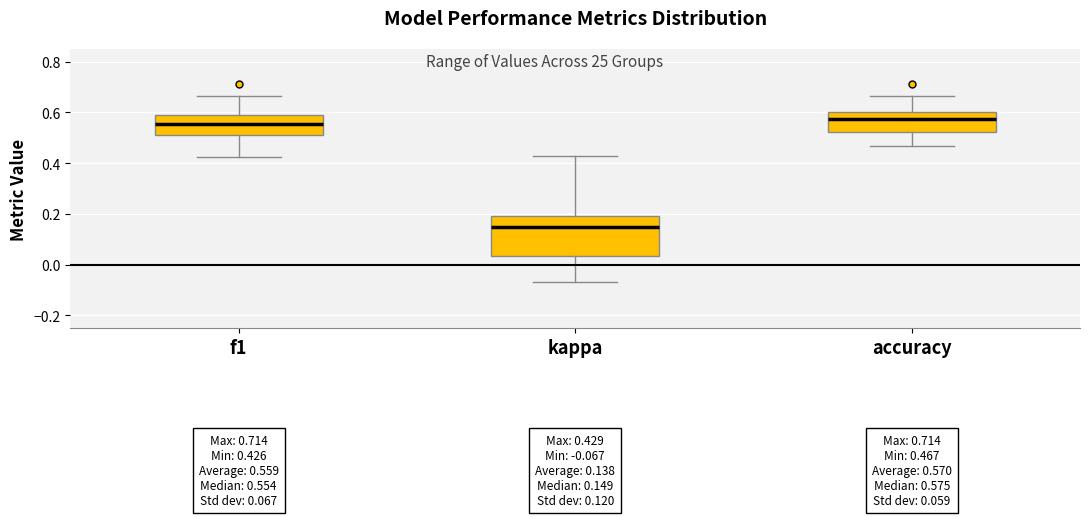

Which box's median line is the lowest?

kappa